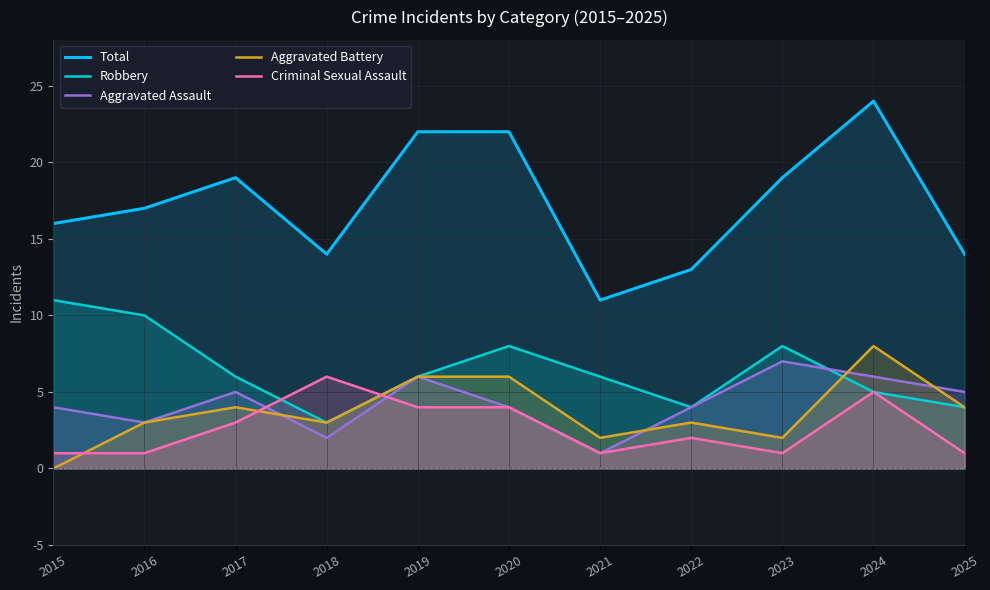

Is it true that Aggravated Battery equals 10 at 2019?

False